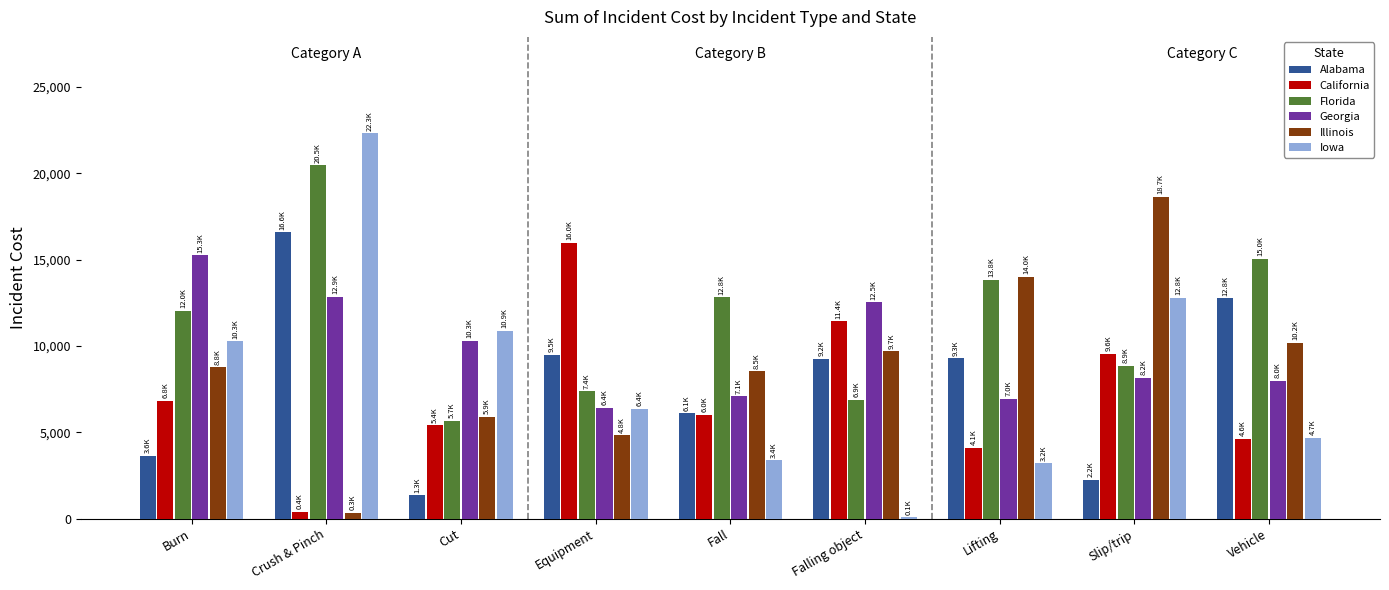

What is the maximum value shown in the chart?

22323